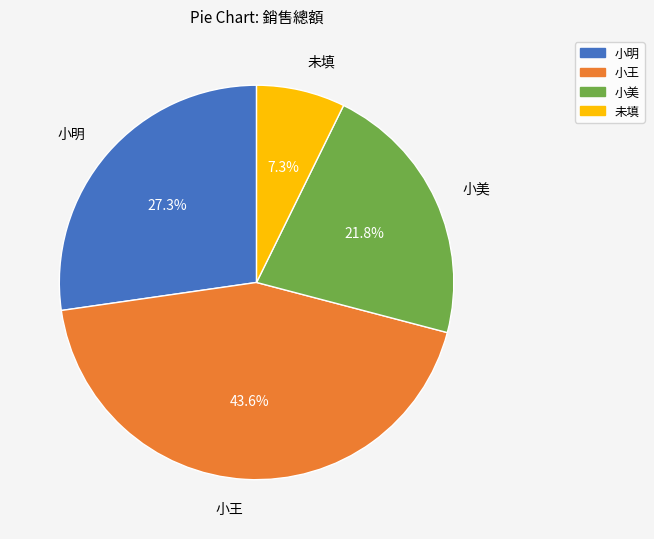

The 未填 slice represents 7% of the pie. True or false?

True